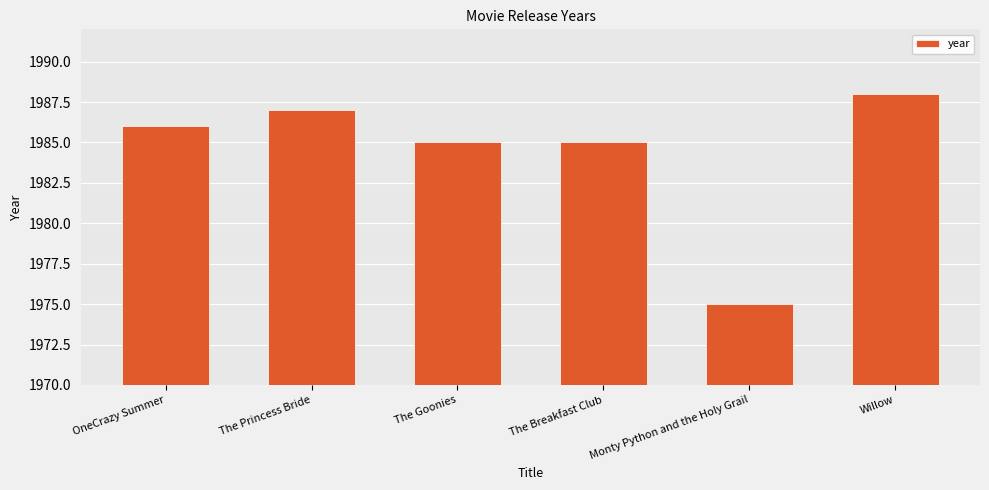

How many values are below 1986?

3